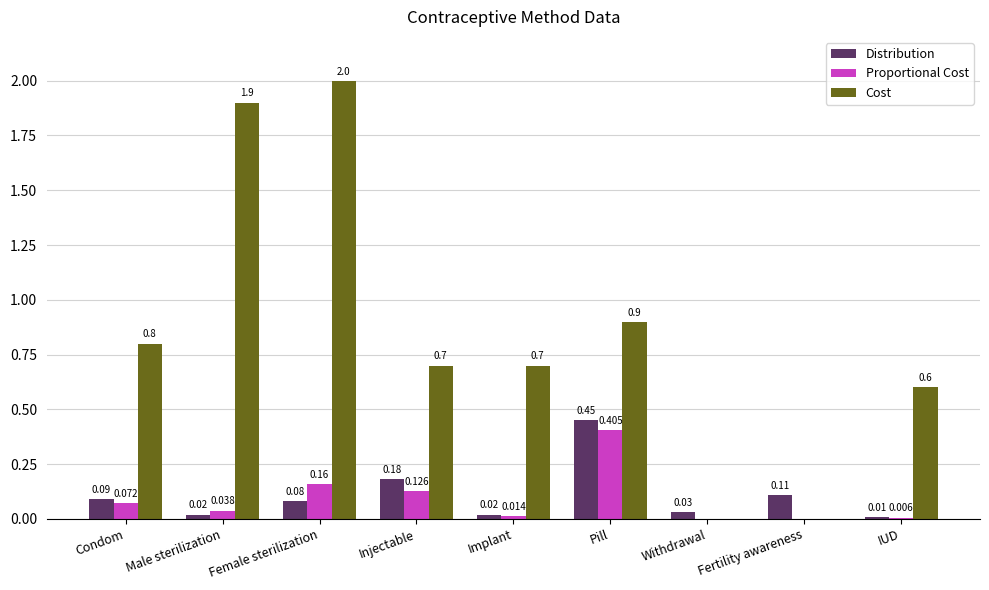

What is the average value of the Cost series?

0.8